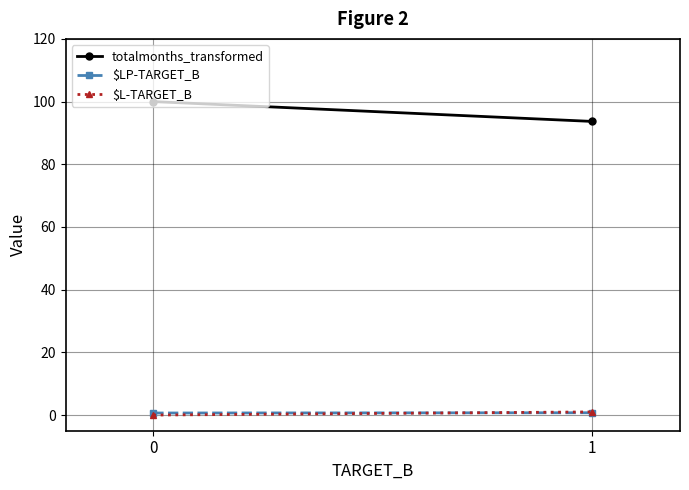

What is the total value across all series at 0?

100.7